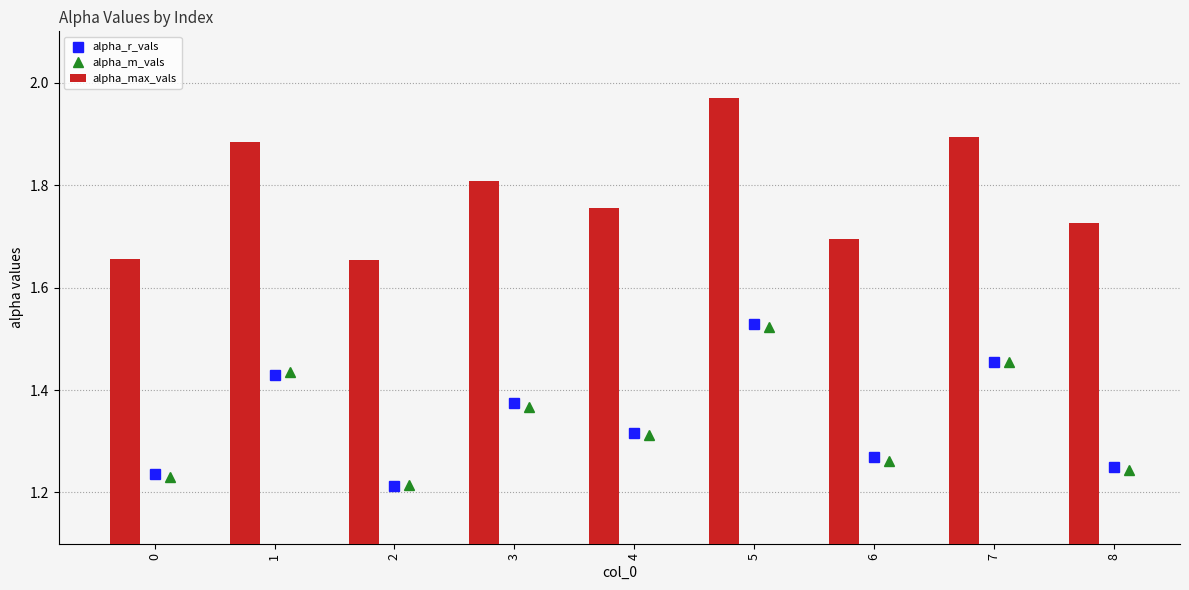

What is the greatest value displayed?

2.0